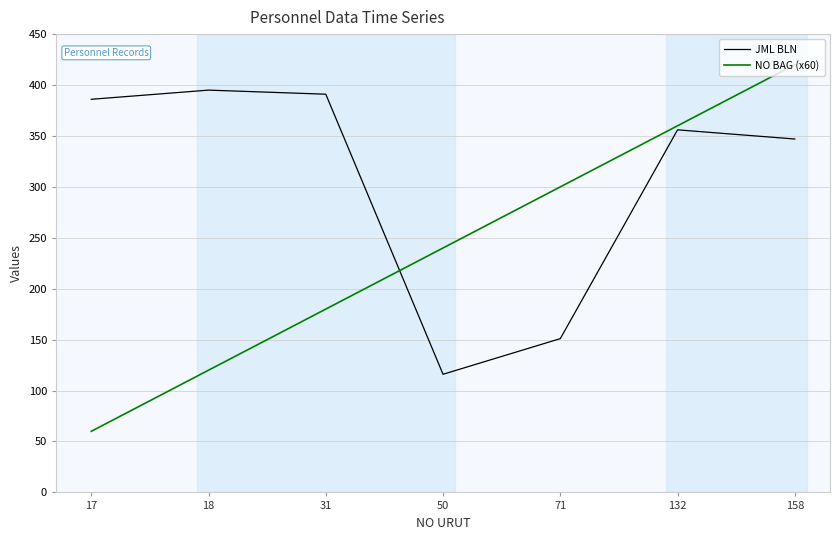

Is this an area chart (filled region under the line)?

No